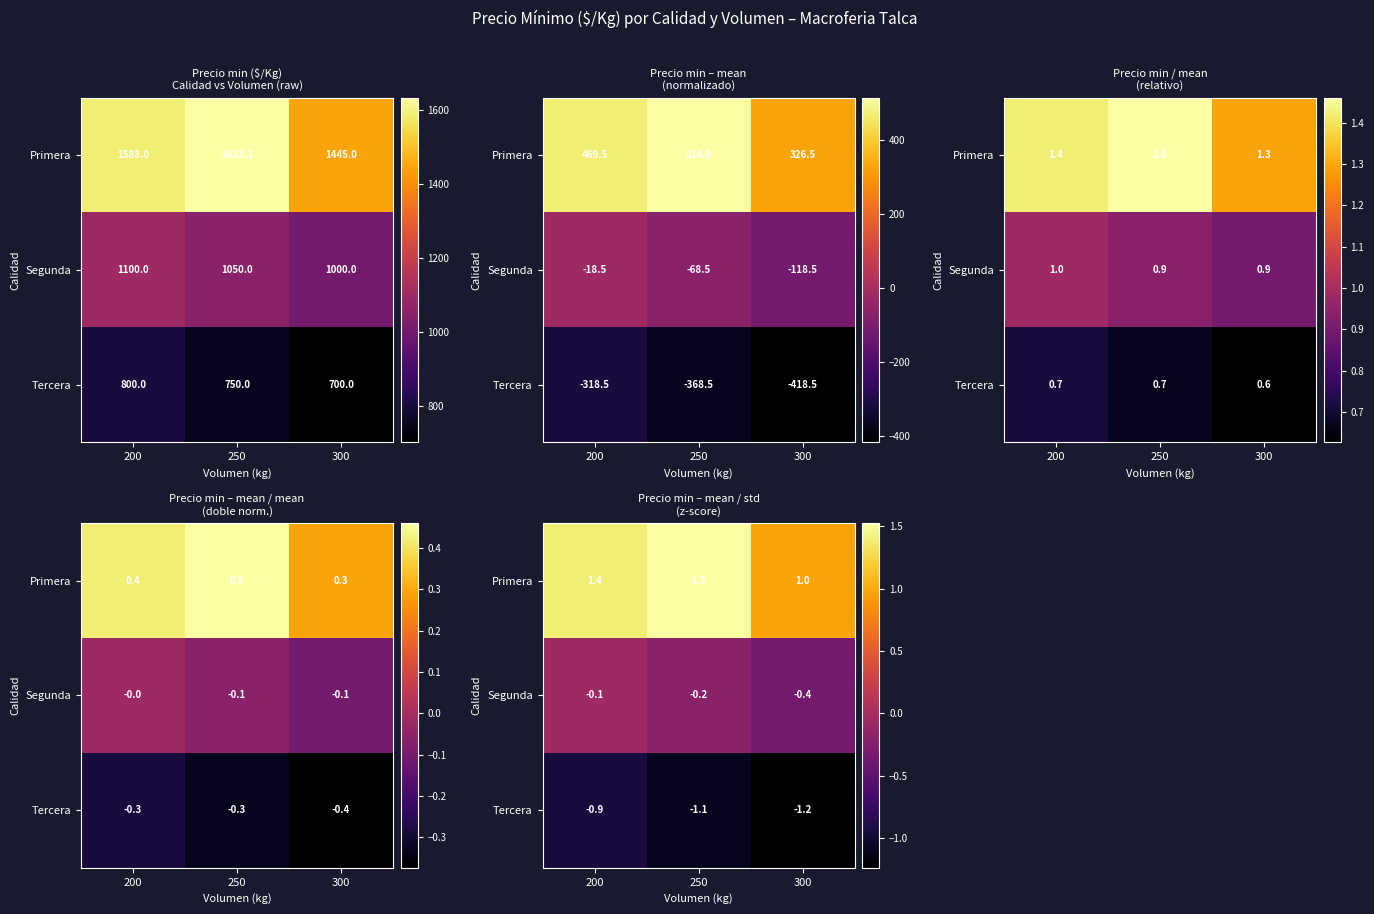

What is the difference between the maximum and second lowest values in the Primera series?

0.1